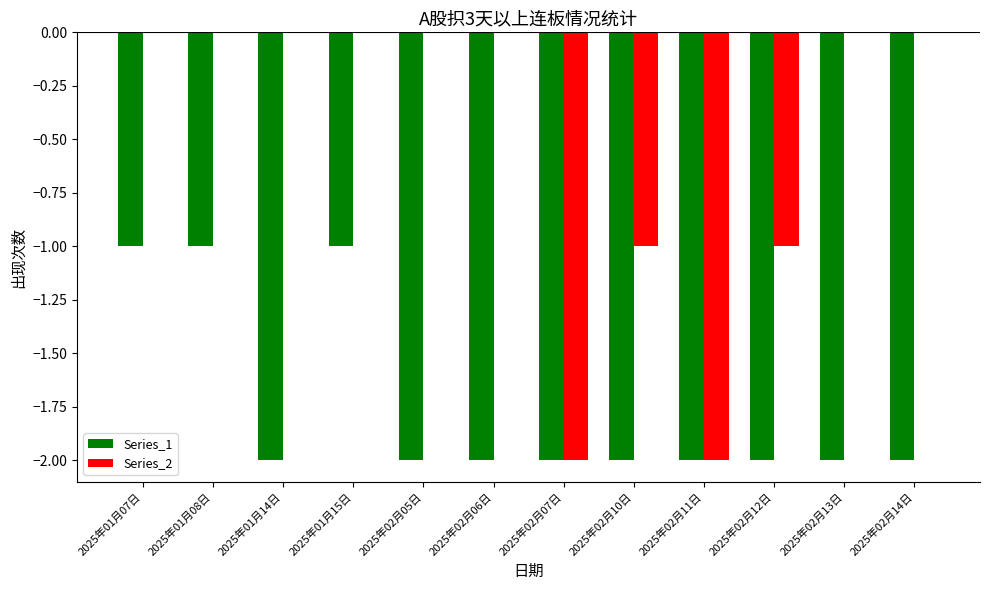

Reading left to right, extract all data points from this chart.

Series_1: -1	-1	-2	-1	-2	-2	-2	-2	-2	-2	-2	-2
Series_2: 0	0	0	0	0	0	-2	-1	-2	-1	0	0